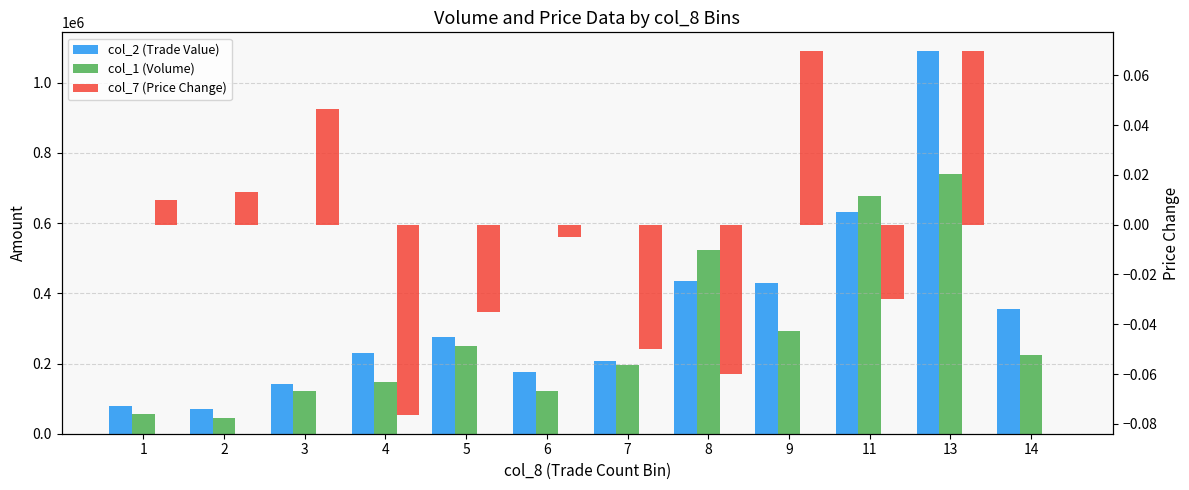

Which series has the largest range (max minus min)?

col_2 (Trade Value)